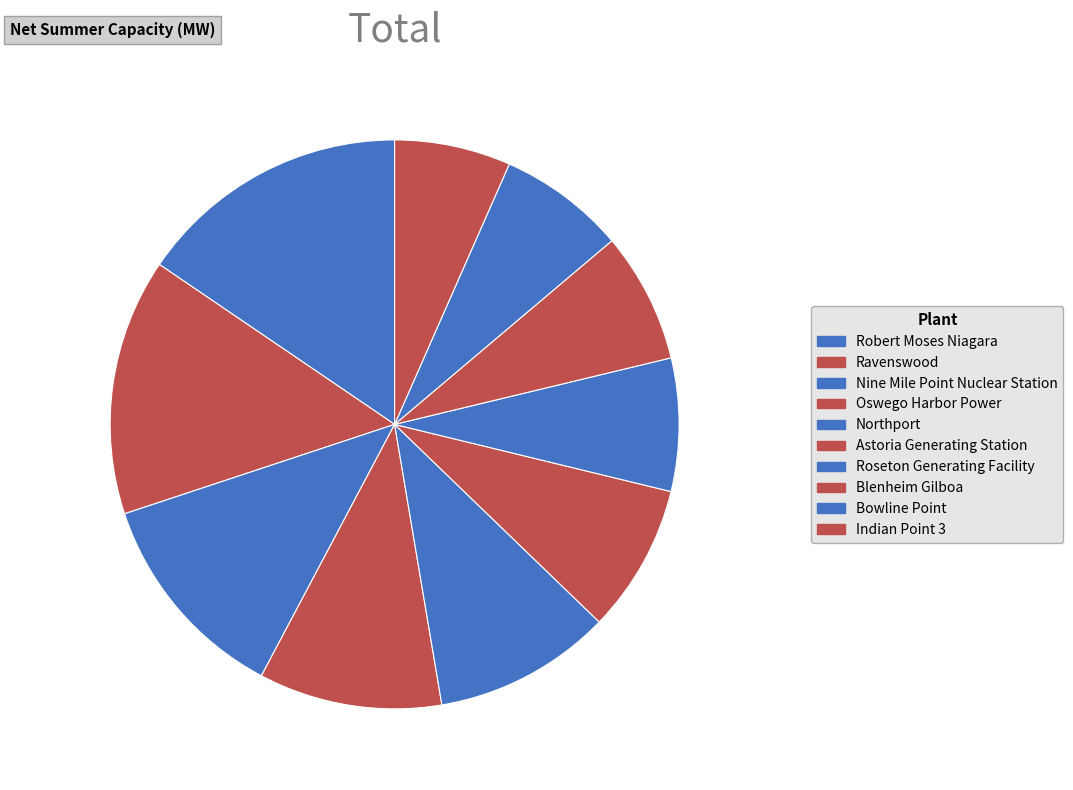

To the nearest percent, what is the difference between the largest and smallest slice percentages?

9%